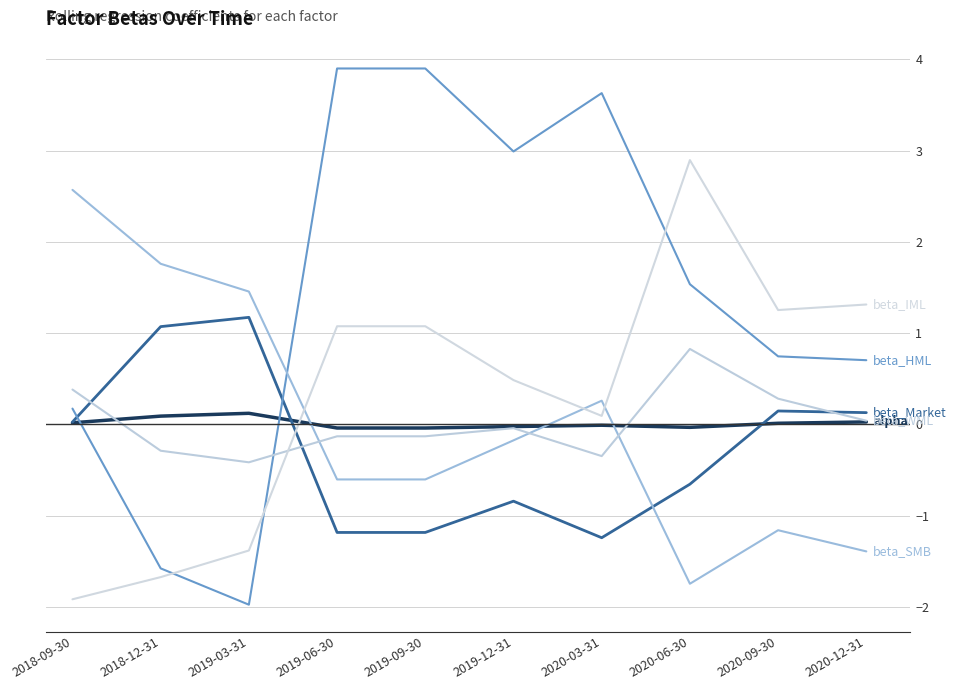

How many lines are shown in the chart?

6